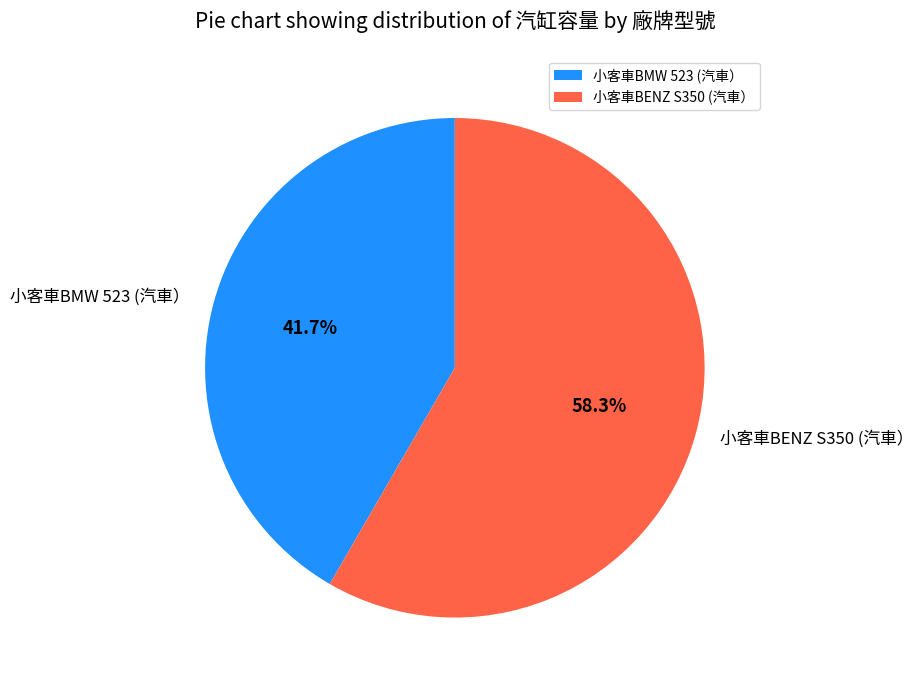

Count the number of slices in the pie.

2